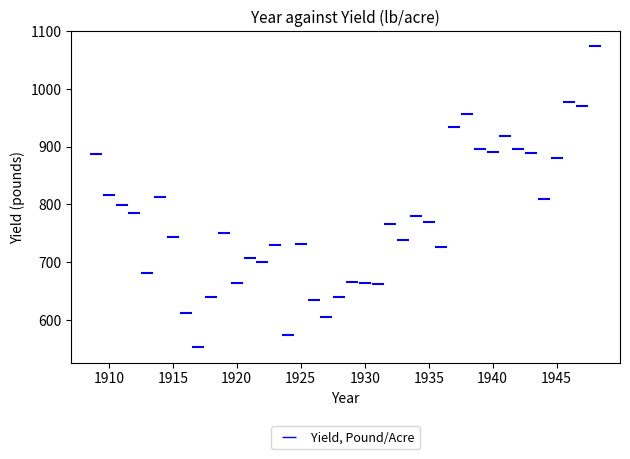

What is the range of X values (max minus min)?

39